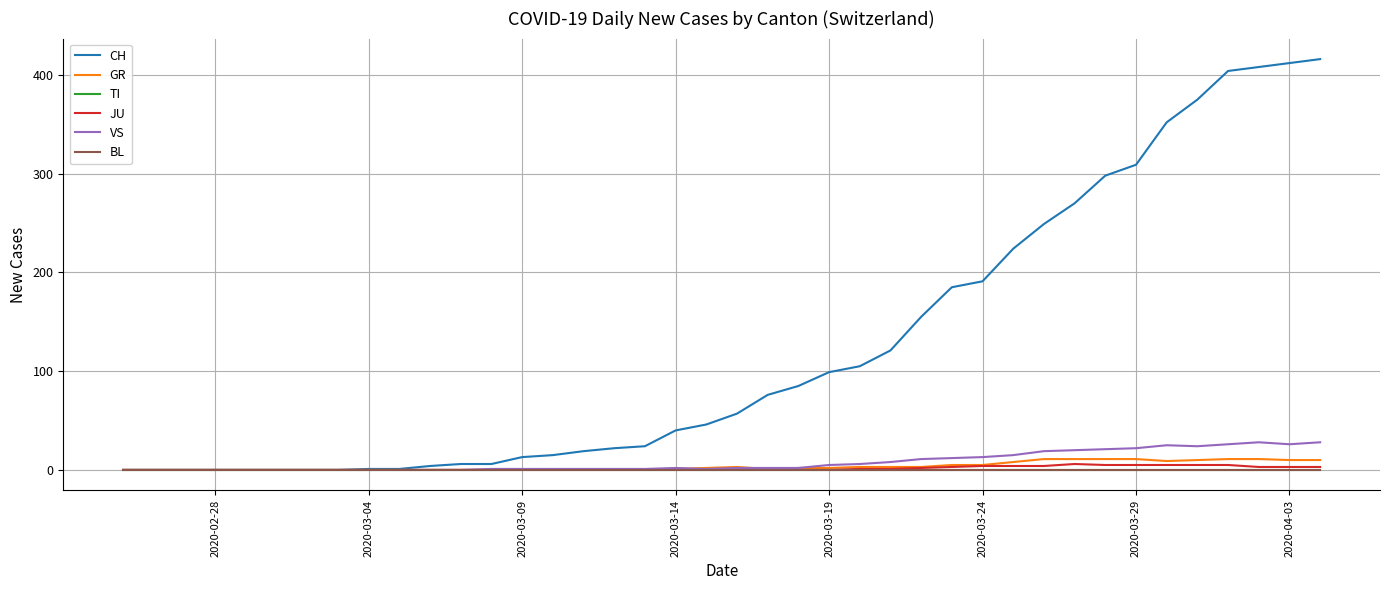

Does the chart have visible grid lines?

Yes